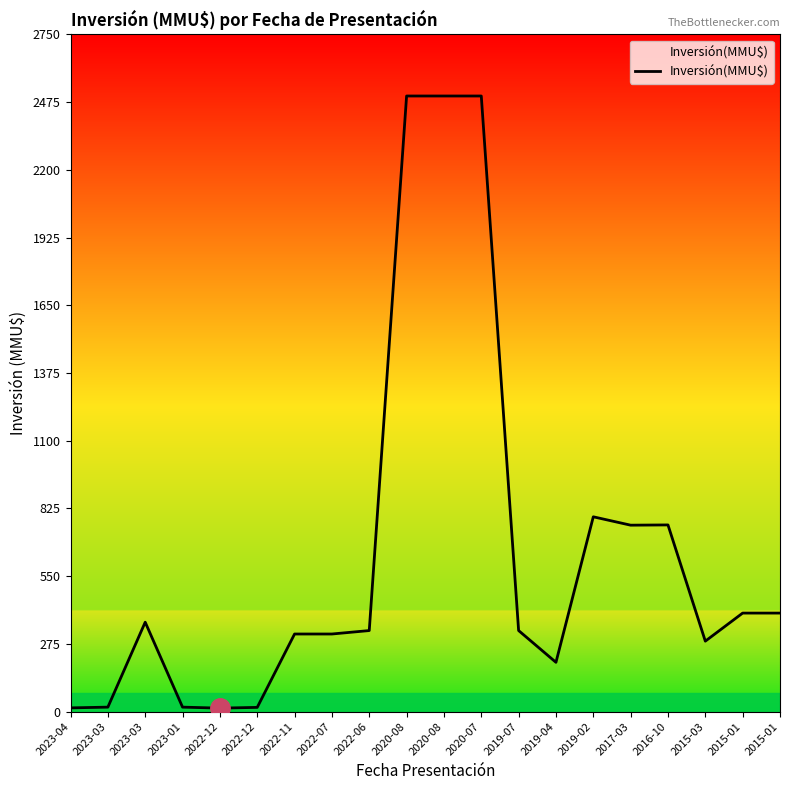

The chart shows a value of 329 at 2019-07. True or false?

True